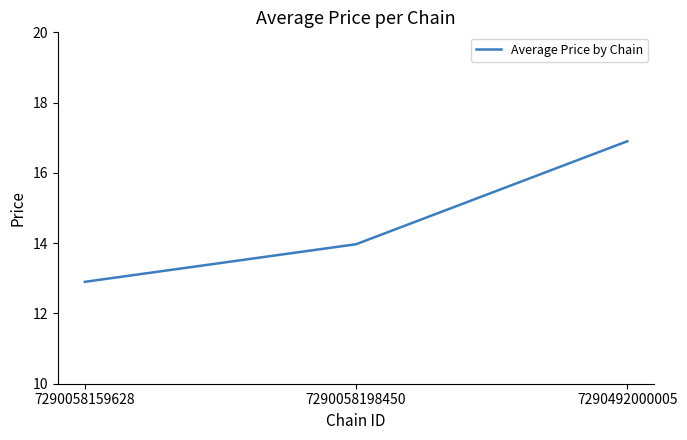

Which label corresponds to the largest value in the chart?

7290492000005